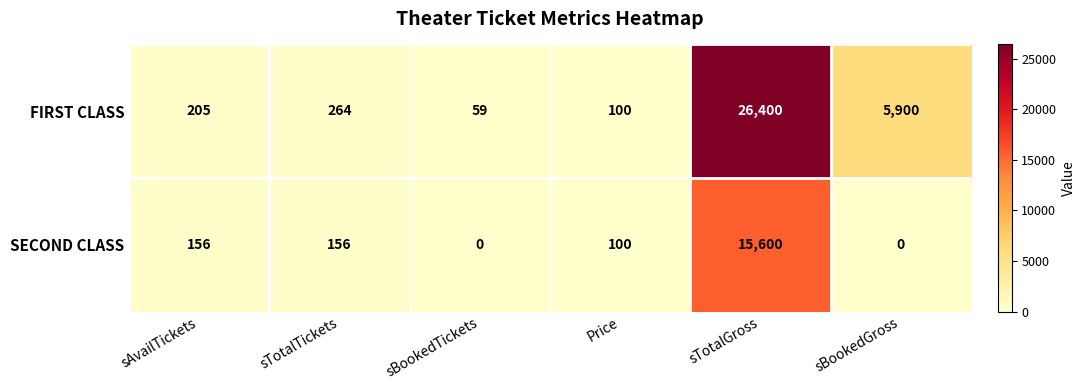

Reading left to right, what are all the values shown in this chart?

FIRST CLASS: 205	264	59	100	26400	5900
SECOND CLASS: 156	156	0	100	15600	0